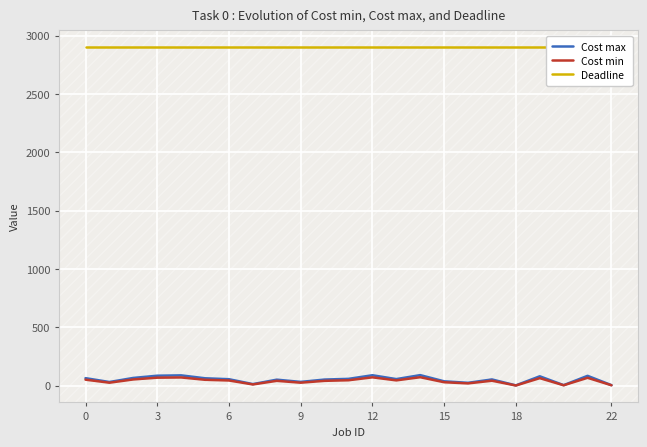

True or false: Deadline and Cost min intersect in this chart.

False